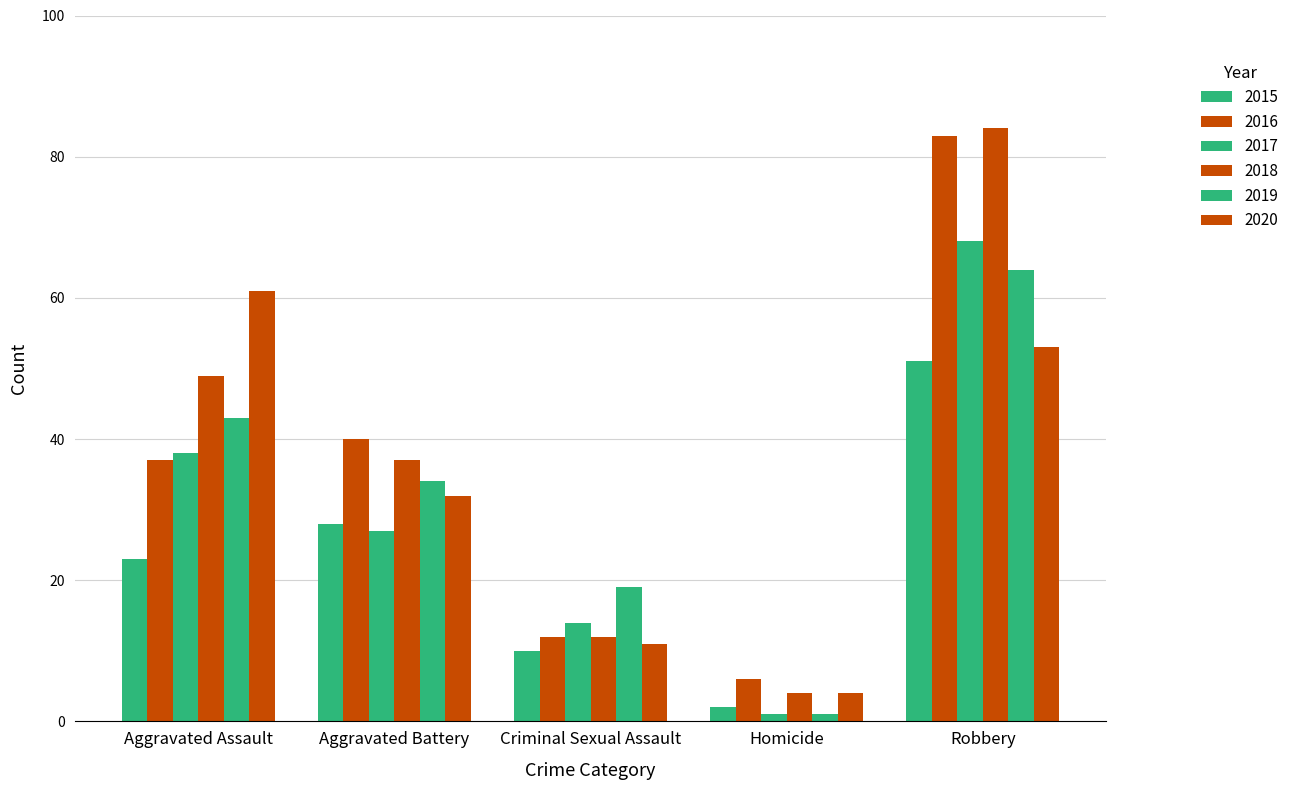

How many groups of bars are there?

5